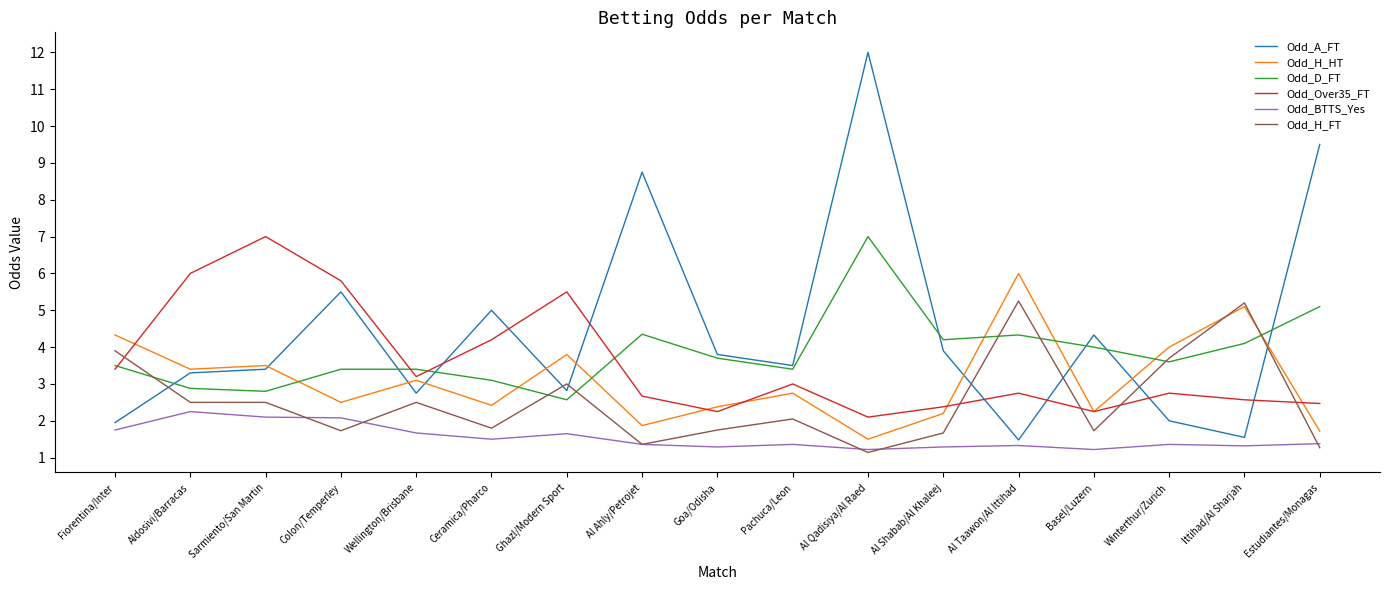

What is the approximate value of Odd_A_FT at Al Taawon/Al Ittihad?

1.5